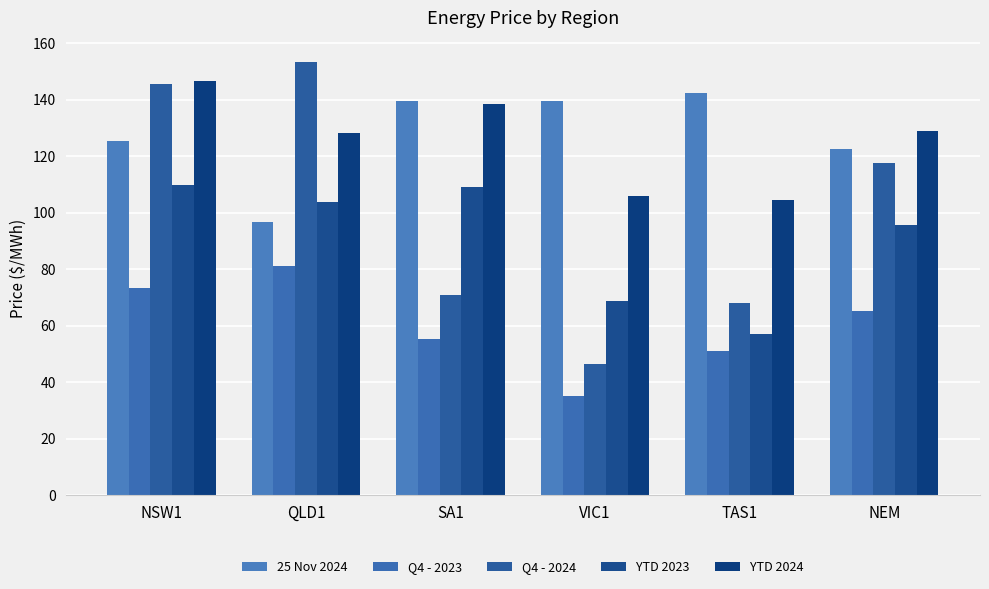

How many bars are there in total?

30